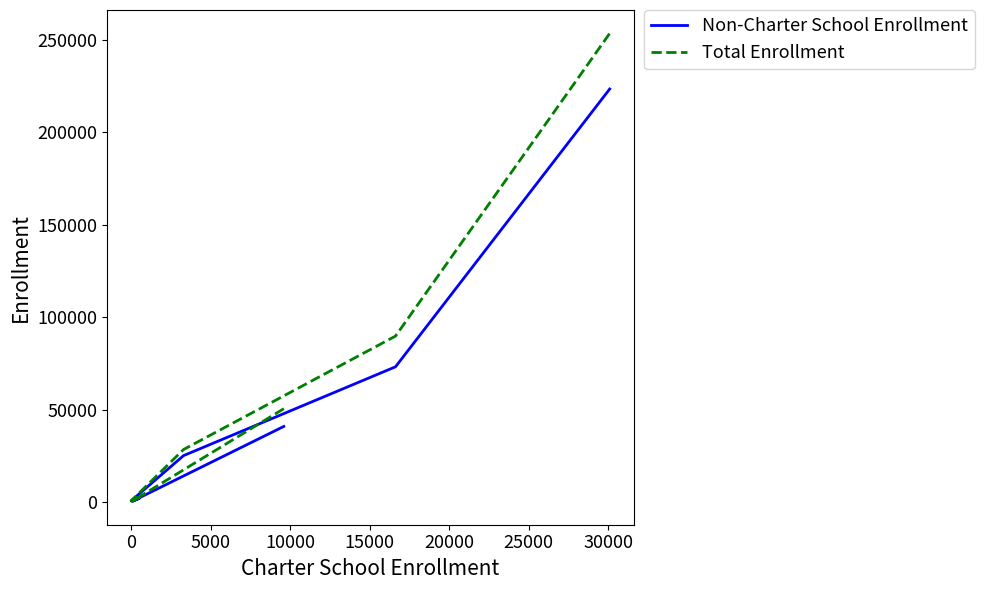

What is the maximum value for Non-Charter School Enrollment?

223537